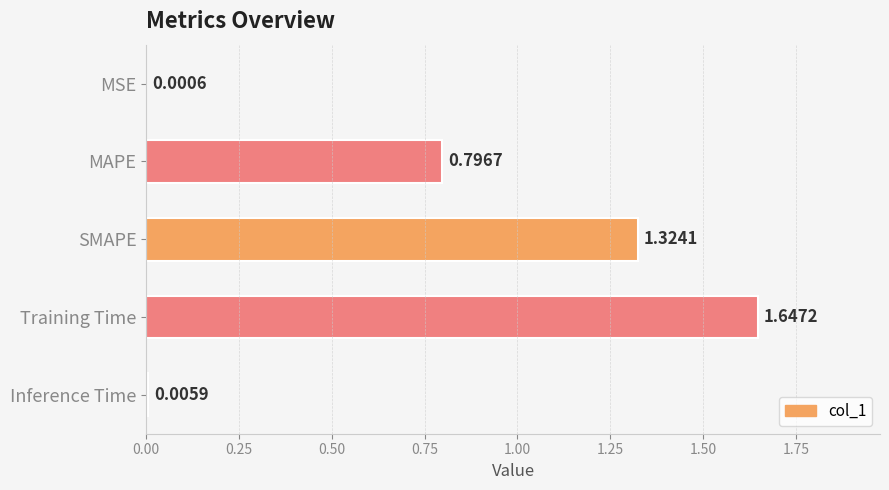

What is the sum of the values at MAPE and Inference Time?

0.8